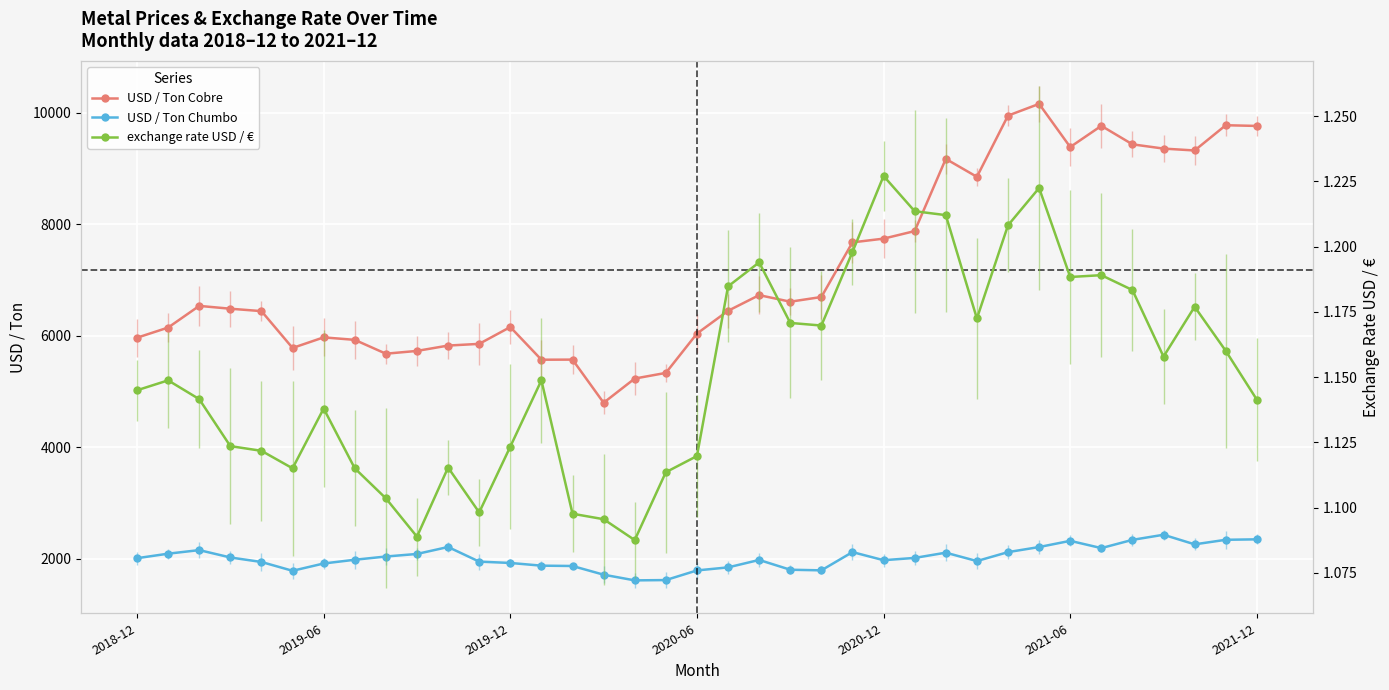

True or false: USD / Ton Cobre has more than 2 interior local peaks.

True